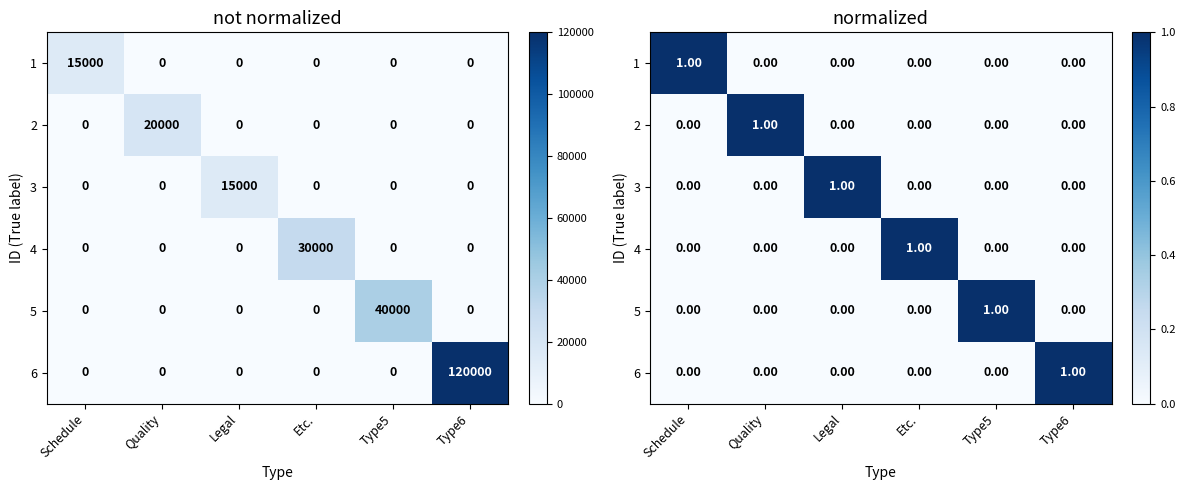

True or false: 6 has a value of 1 at Quality.

False